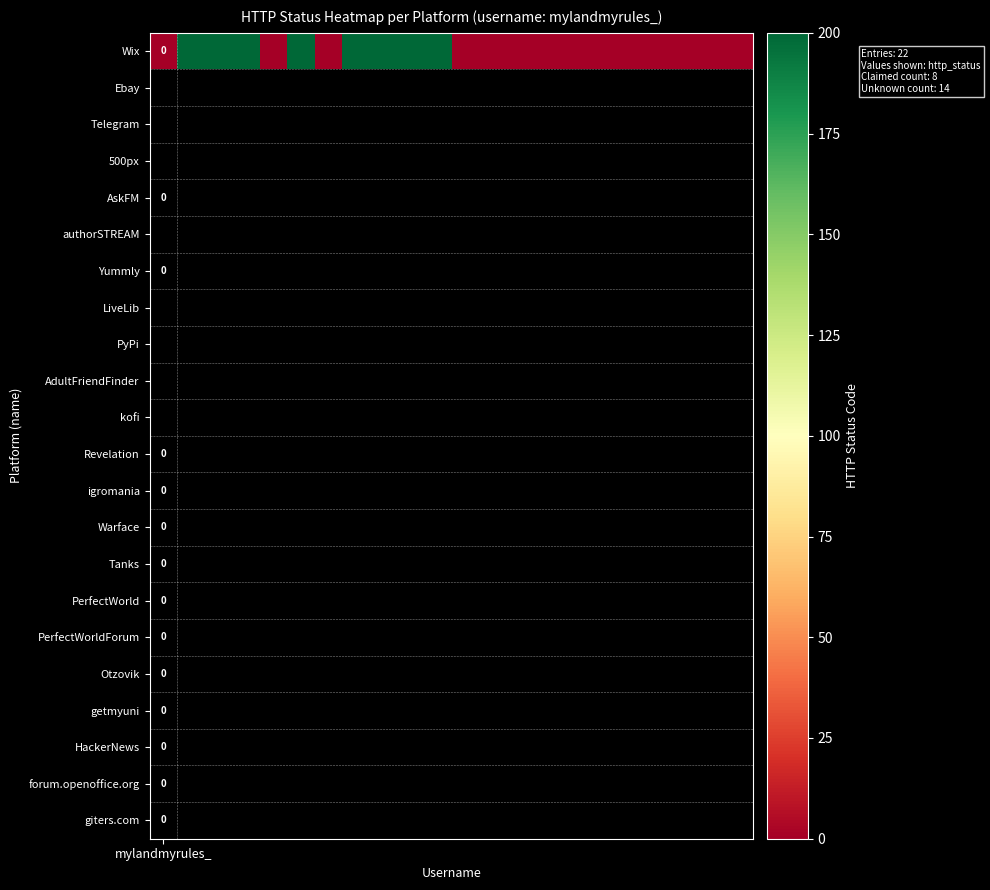

Reading right to left, extract all data points from this chart.

21=0	20=0	19=0	18=0	17=0	16=0	15=0	14=0	13=0	12=0	11=0	10=200	9=200	8=200	7=200	6=0	5=200	4=0	3=200	2=200	1=200	mylandmyrules_=0